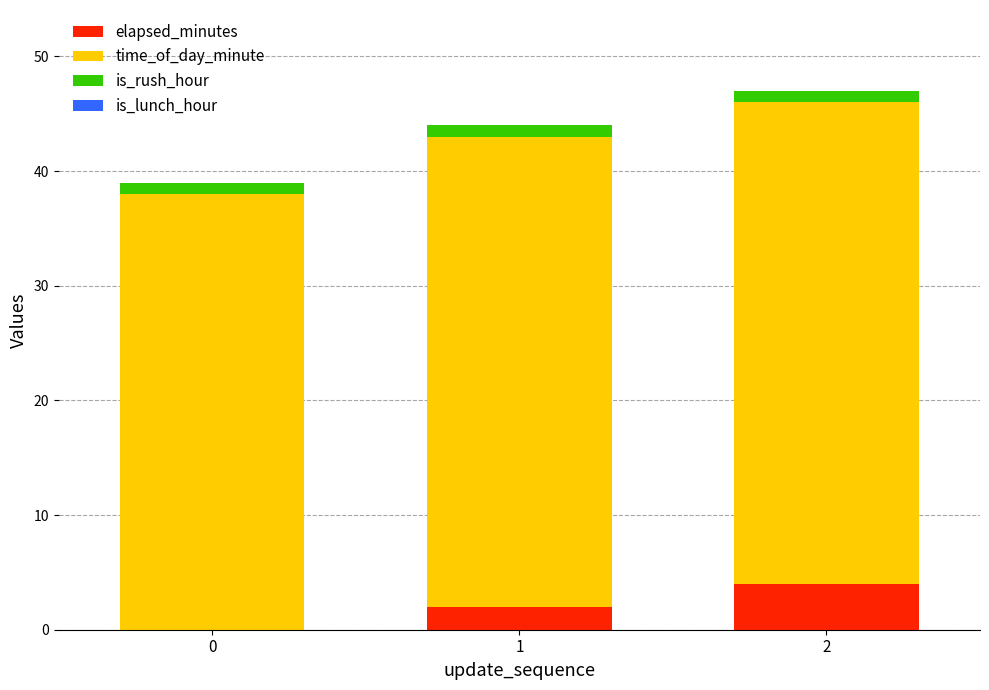

Is it true that elapsed_minutes equals 4 at 2?

True